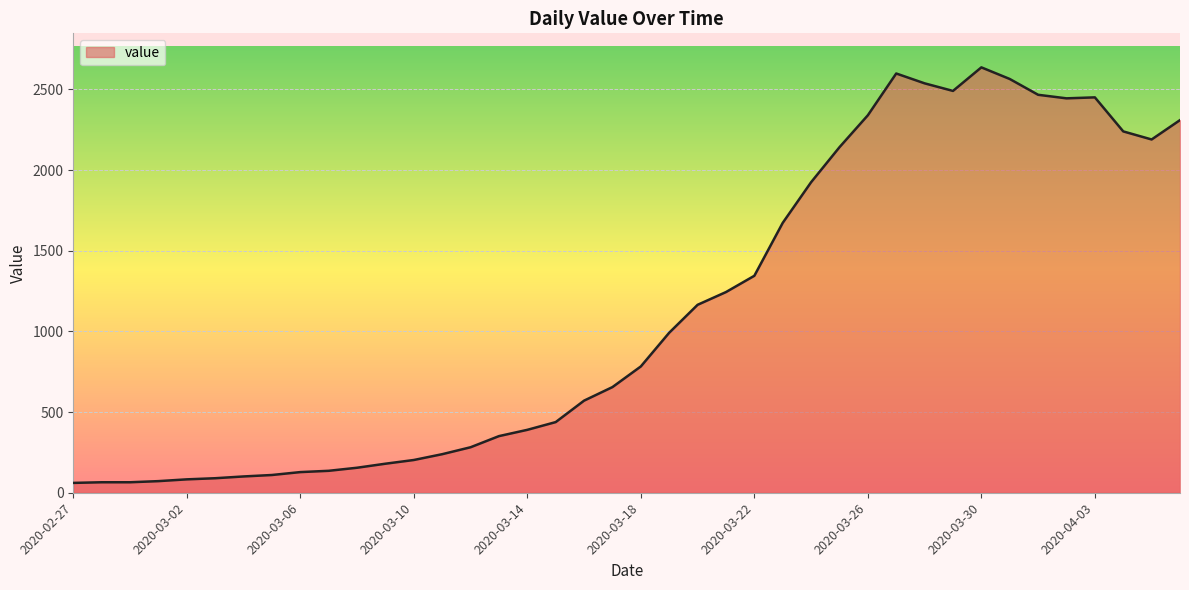

Does the chart display data point markers on the line(s)?

No